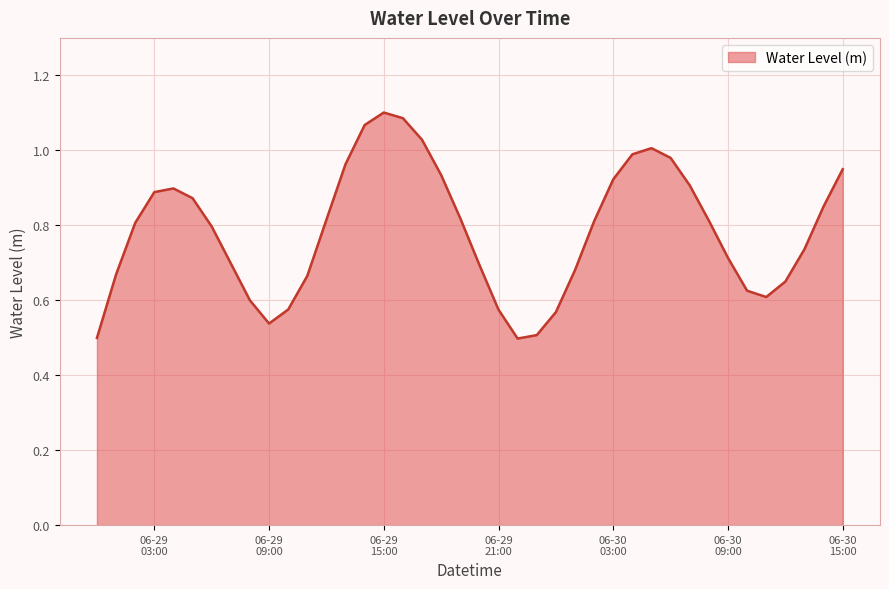

Rank the categories by value from highest to lowest.

2024-06-29 15:00:00, 2024-06-29 16:00:00, 2024-06-29 14:00:00, 2024-06-29 17:00:00, 2024-06-30 05:00:00, 2024-06-30 04:00:00, 2024-06-30 06:00:00, 2024-06-29 13:00:00, 2024-06-30 15:00:00, 2024-06-29 18:00:00, 2024-06-30 03:00:00, 2024-06-30 07:00:00, 2024-06-29 04:00:00, 2024-06-29 03:00:00, 2024-06-29 05:00:00, 2024-06-30 14:00:00, 2024-06-29 19:00:00, 2024-06-29 12:00:00, 2024-06-30 08:00:00, 2024-06-30 02:00:00, 2024-06-29 02:00:00, 2024-06-29 06:00:00, 2024-06-30 13:00:00, 2024-06-30 09:00:00, 2024-06-29 07:00:00, 2024-06-29 20:00:00, 2024-06-30 01:00:00, 2024-06-29 01:00:00, 2024-06-29 11:00:00, 2024-06-30 12:00:00, 2024-06-30 10:00:00, 2024-06-30 11:00:00, 2024-06-29 08:00:00, 2024-06-29 10:00:00, 2024-06-29 21:00:00, 2024-06-30 00:00:00, 2024-06-29 09:00:00, 2024-06-29 23:00:00, 2024-06-29 00:00:00, 2024-06-29 22:00:00